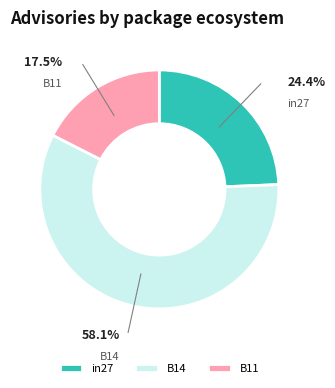

What is the largest slice in the pie chart?

B14